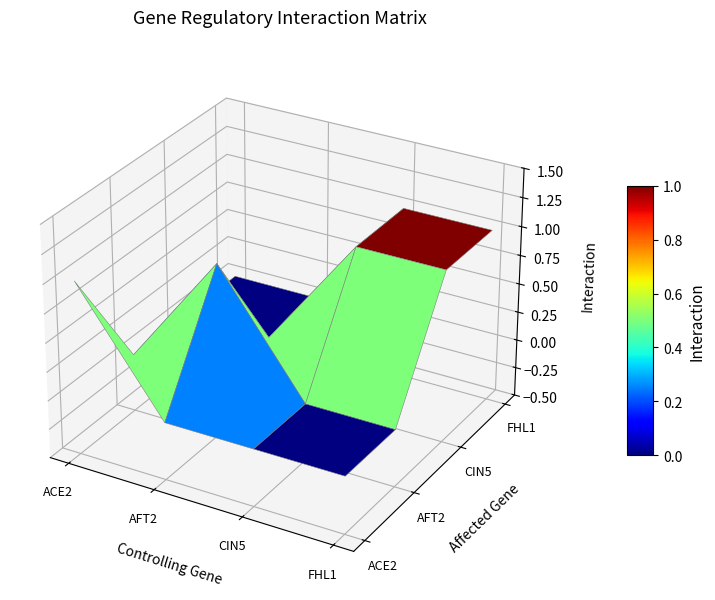

At which label is ACE2 closest to 0?

AFT2